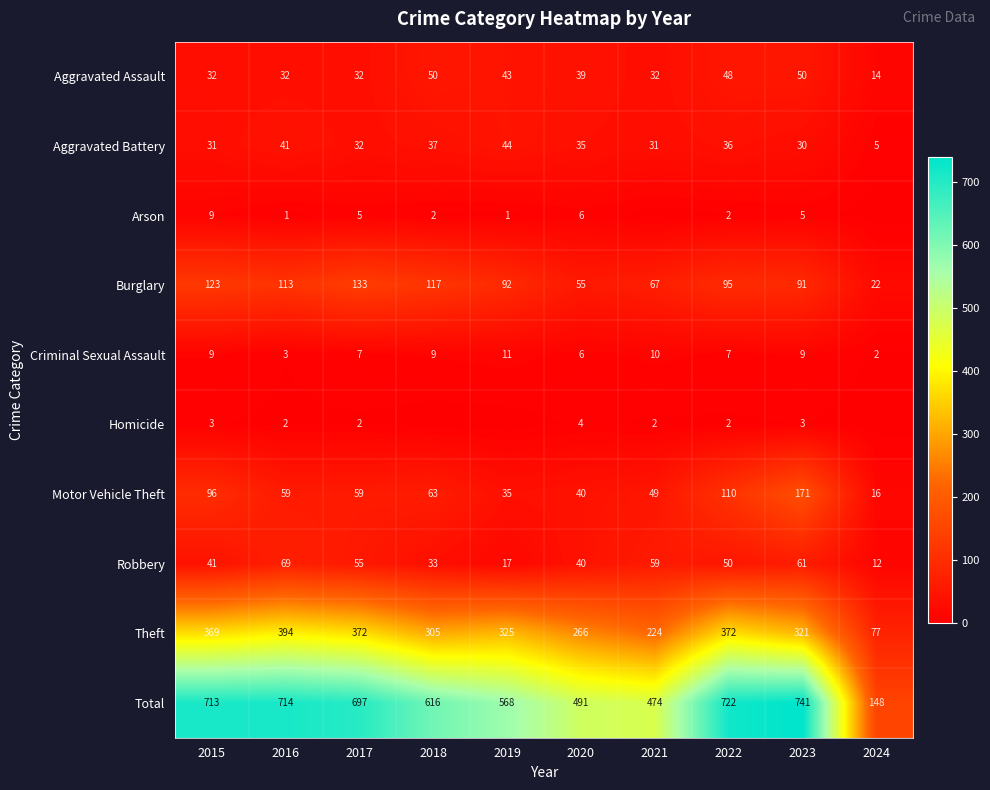

What is the total value across all series at 2019?

1136